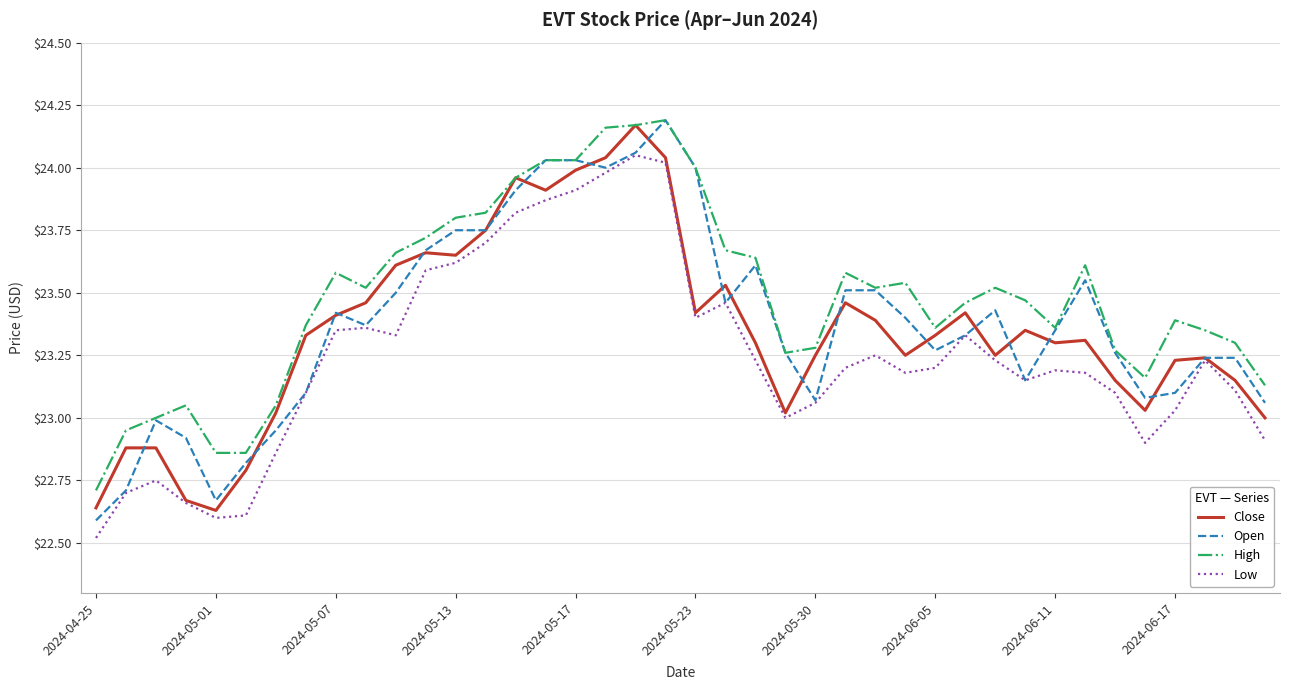

True or false: High and Low cross at least once.

False